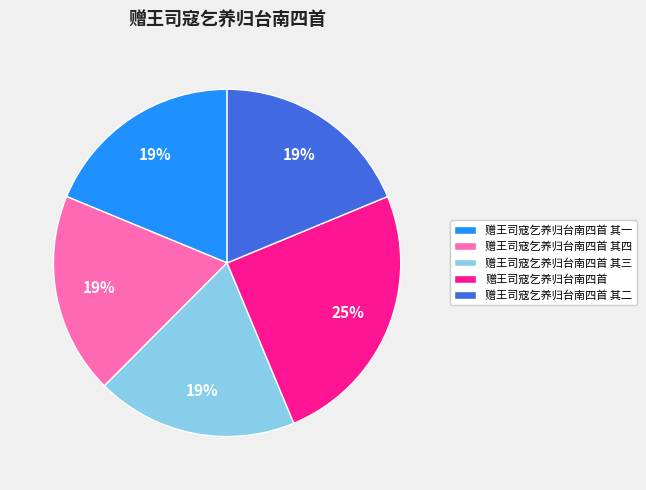

True or false: 赠王司寇乞养归台南四首 其三 accounts for 19% of the total.

True